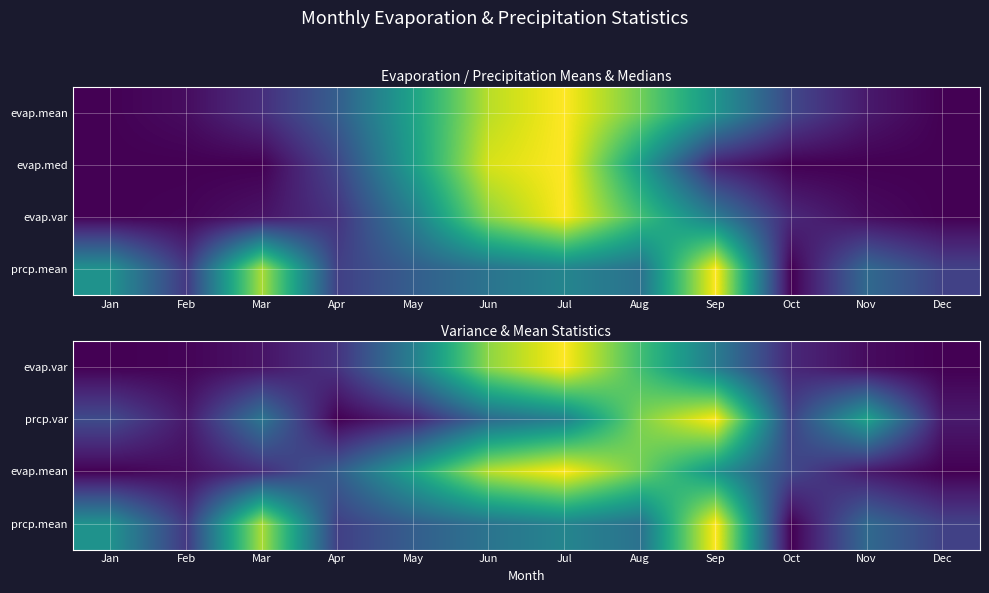

At how many categories does at least one series exceed 0?

12